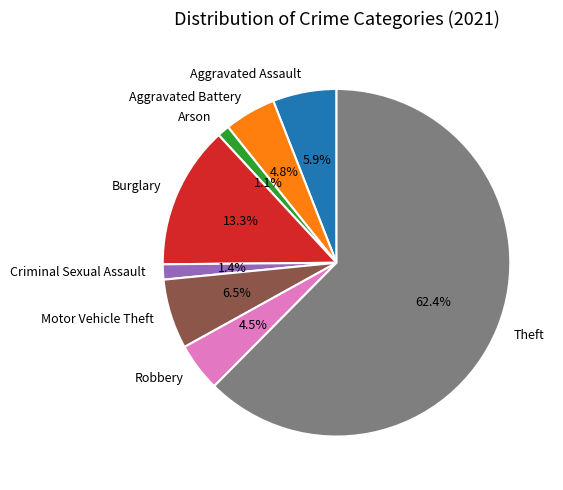

What is the ratio of the value at Theft to the value at Motor Vehicle Theft?

9.6